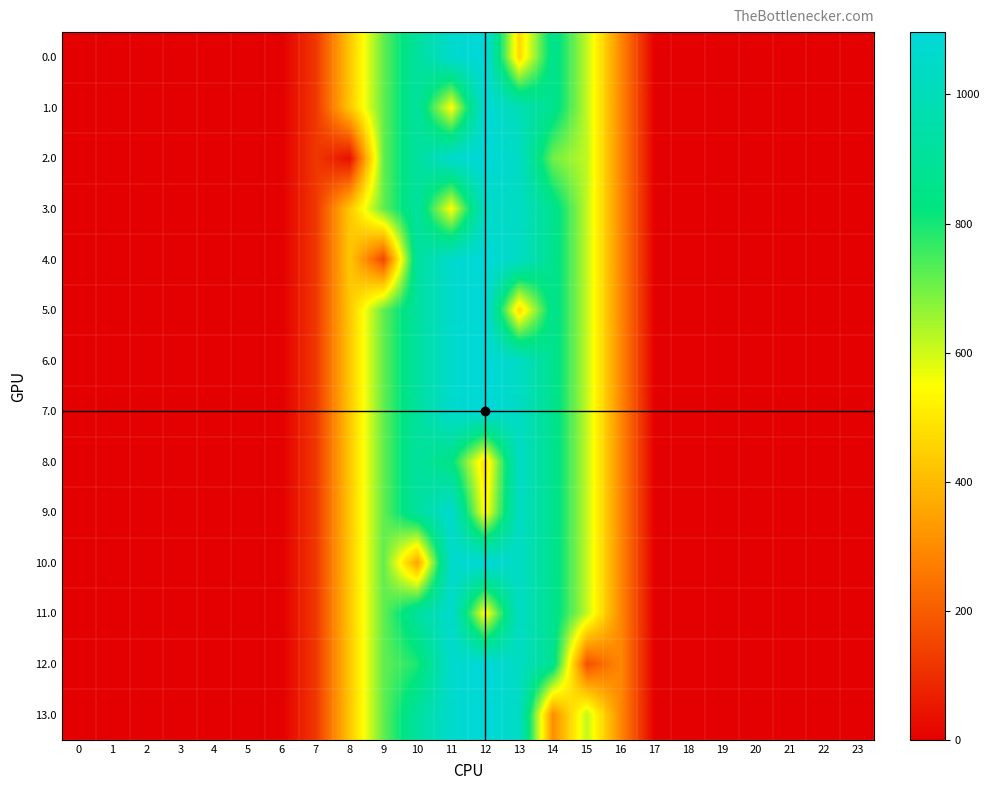

Reading right to left, what are all the values shown in this chart?

0.0: 23=0.0	22=0.0	21=0.0	20=0.0	19=0.0	18=0.0	17=0.0	16=294.5	15=615.9	14=870.6	13=467.4	12=1096.7	11=1060.3	10=916.2	9=716.9	8=430.3	7=120.6	6=0.0	5=0.0	4=0.0	3=0.0	2=0.0	1=0.0	0=0.0
1.0: 23=0.0	22=0.0	21=0.0	20=0.0	19=0.0	18=0.0	17=0.0	16=294.5	15=615.9	14=870.6	13=983.4	12=1096.7	11=544.3	10=916.2	9=716.9	8=430.3	7=120.6	6=0.0	5=0.0	4=0.0	3=0.0	2=0.0	1=0.0	0=0.0
2.0: 23=0.0	22=0.0	21=0.0	20=0.0	19=0.0	18=0.0	17=0.0	16=294.5	15=615.9	14=700.4	13=1032.9	12=1096.7	11=1060.3	10=916.2	9=716.9	8=35.0	7=120.6	6=0.0	5=0.0	4=0.0	3=0.0	2=0.0	1=0.0	0=0.0
3.0: 23=0.0	22=0.0	21=0.0	20=0.0	19=0.0	18=0.0	17=0.0	16=294.5	15=615.9	14=870.6	13=1032.9	12=1047.2	11=544.3	10=916.2	9=716.9	8=430.3	7=120.6	6=0.0	5=0.0	4=0.0	3=0.0	2=0.0	1=0.0	0=0.0
4.0: 23=0.0	22=0.0	21=0.0	20=0.0	19=0.0	18=0.0	17=0.0	16=294.5	15=615.9	14=870.6	13=1032.9	12=1096.7	11=1060.3	10=916.2	9=151.4	8=430.3	7=120.6	6=0.0	5=0.0	4=0.0	3=0.0	2=0.0	1=0.0	0=0.0
5.0: 23=0.0	22=0.0	21=0.0	20=0.0	19=0.0	18=0.0	17=0.0	16=294.5	15=615.9	14=870.6	13=467.4	12=1096.7	11=1060.3	10=916.2	9=716.9	8=430.3	7=120.6	6=0.0	5=0.0	4=0.0	3=0.0	2=0.0	1=0.0	0=0.0
6.0: 23=0.0	22=0.0	21=0.0	20=0.0	19=0.0	18=0.0	17=0.0	16=294.5	15=615.9	14=870.6	13=1032.9	12=1096.7	11=1060.3	10=916.2	9=716.9	8=430.3	7=120.6	6=0.0	5=0.0	4=0.0	3=0.0	2=0.0	1=0.0	0=0.0
7.0: 23=0.0	22=0.0	21=0.0	20=0.0	19=0.0	18=0.0	17=0.0	16=294.5	15=615.9	14=870.6	13=1032.9	12=1096.7	11=1060.3	10=916.2	9=716.9	8=430.3	7=120.6	6=0.0	5=0.0	4=0.0	3=0.0	2=0.0	1=0.0	0=0.0
8.0: 23=0.0	22=0.0	21=0.0	20=0.0	19=0.0	18=0.0	17=0.0	16=294.5	15=615.9	14=870.6	13=1032.9	12=477.2	11=838.3	10=916.2	9=716.9	8=430.3	7=120.6	6=0.0	5=0.0	4=0.0	3=0.0	2=0.0	1=0.0	0=0.0
9.0: 23=0.0	22=0.0	21=0.0	20=0.0	19=0.0	18=0.0	17=0.0	16=294.5	15=615.9	14=870.6	13=1032.9	12=531.2	11=1060.3	10=916.2	9=716.9	8=430.3	7=120.6	6=0.0	5=0.0	4=0.0	3=0.0	2=0.0	1=0.0	0=0.0
10.0: 23=0.0	22=0.0	21=0.0	20=0.0	19=0.0	18=0.0	17=0.0	16=294.5	15=615.9	14=870.6	13=1032.9	12=1096.7	11=1060.3	10=350.7	9=716.9	8=430.3	7=120.6	6=0.0	5=0.0	4=0.0	3=0.0	2=0.0	1=0.0	0=0.0
11.0: 23=0.0	22=0.0	21=0.0	20=0.0	19=0.0	18=0.0	17=0.0	16=294.5	15=615.9	14=870.6	13=1032.9	12=531.2	11=1060.3	10=916.2	9=716.9	8=430.3	7=120.6	6=0.0	5=0.0	4=0.0	3=0.0	2=0.0	1=0.0	0=0.0
12.0: 23=0.0	22=0.0	21=0.0	20=0.0	19=0.0	18=0.0	17=0.0	16=294.5	15=172.8	14=870.6	13=1032.9	12=1096.7	11=1060.3	10=793.7	9=716.9	8=430.3	7=120.6	6=0.0	5=0.0	4=0.0	3=0.0	2=0.0	1=0.0	0=0.0
13.0: 23=0.0	22=0.0	21=0.0	20=0.0	19=0.0	18=0.0	17=0.0	16=294.5	15=615.9	14=305.1	13=1032.9	12=1096.7	11=1060.3	10=916.2	9=716.9	8=430.3	7=120.6	6=0.0	5=0.0	4=0.0	3=0.0	2=0.0	1=0.0	0=0.0